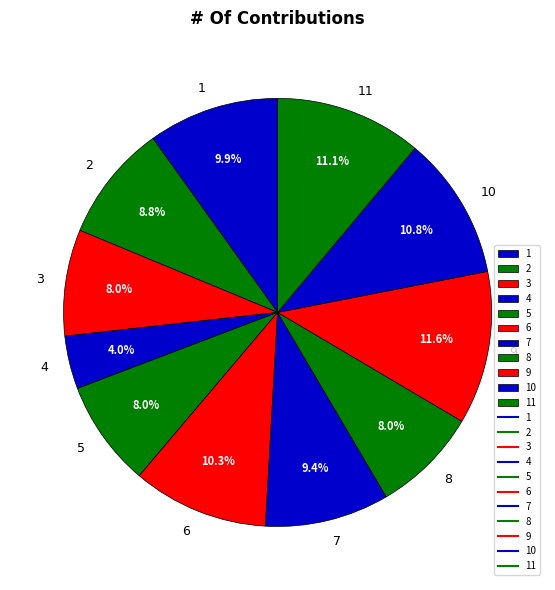

True or false: 8 accounts for 8% of the total.

True